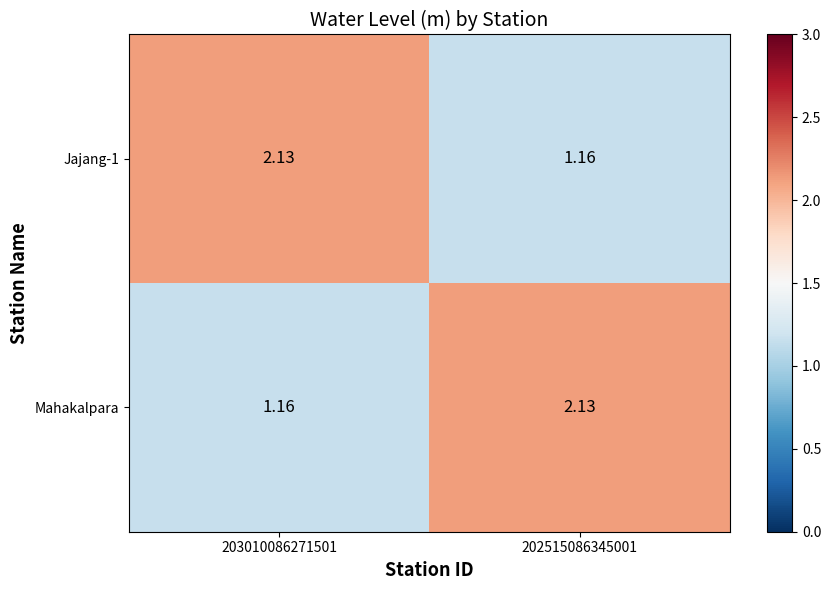

What is the total value across all series at 202515086345001?

3.3